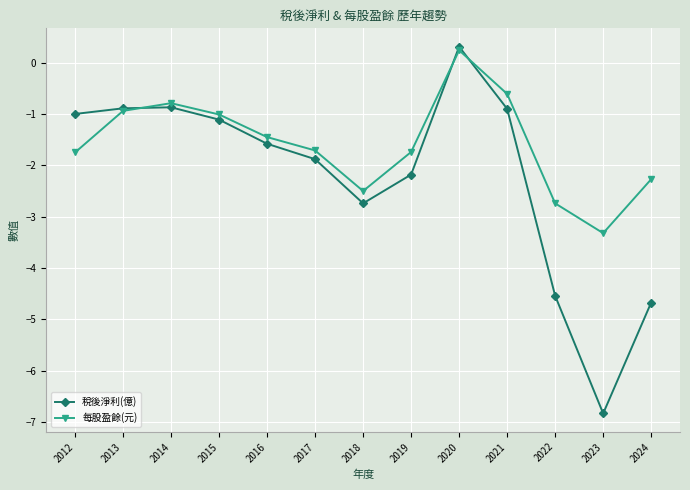

Count the number of data series in this chart.

2